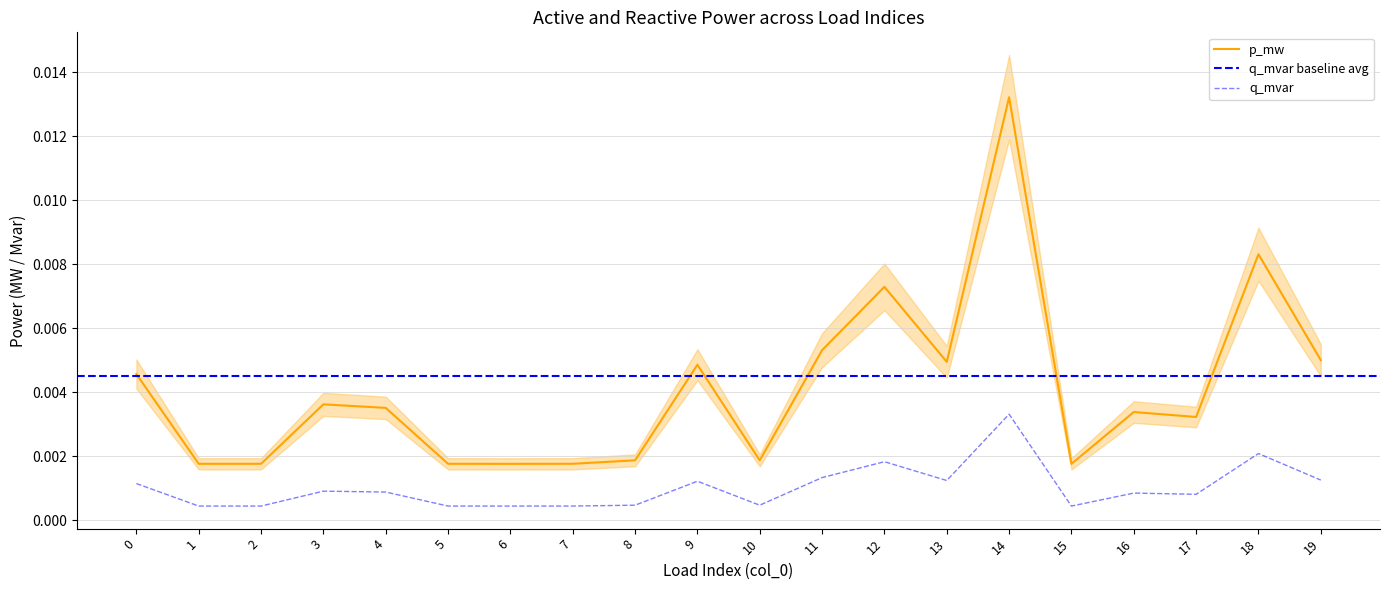

Is this an area chart (filled region under the line)?

No